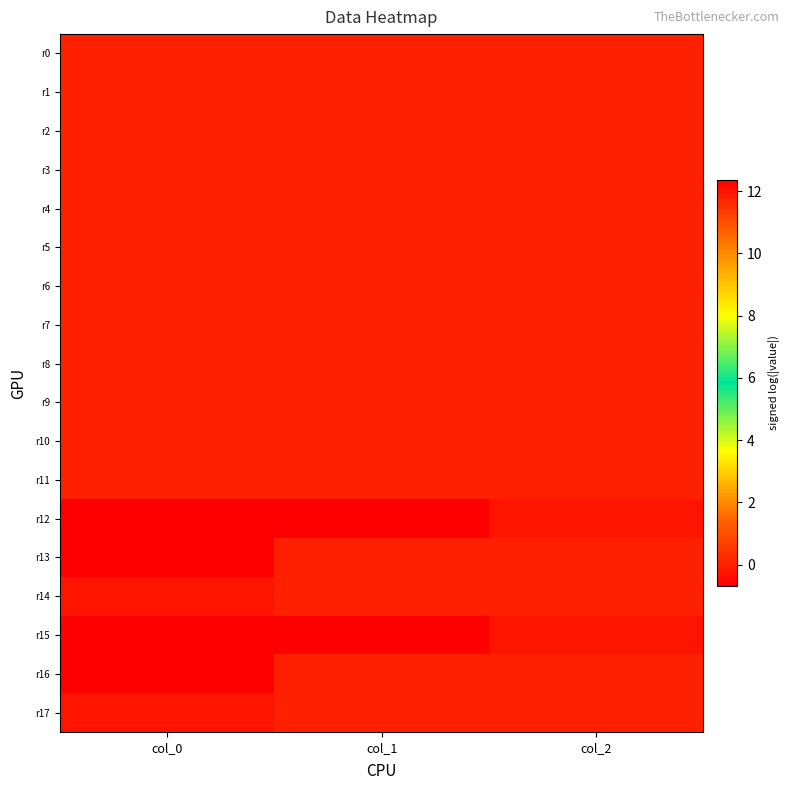

Which has a higher value, col_0 or col_2?

col_0